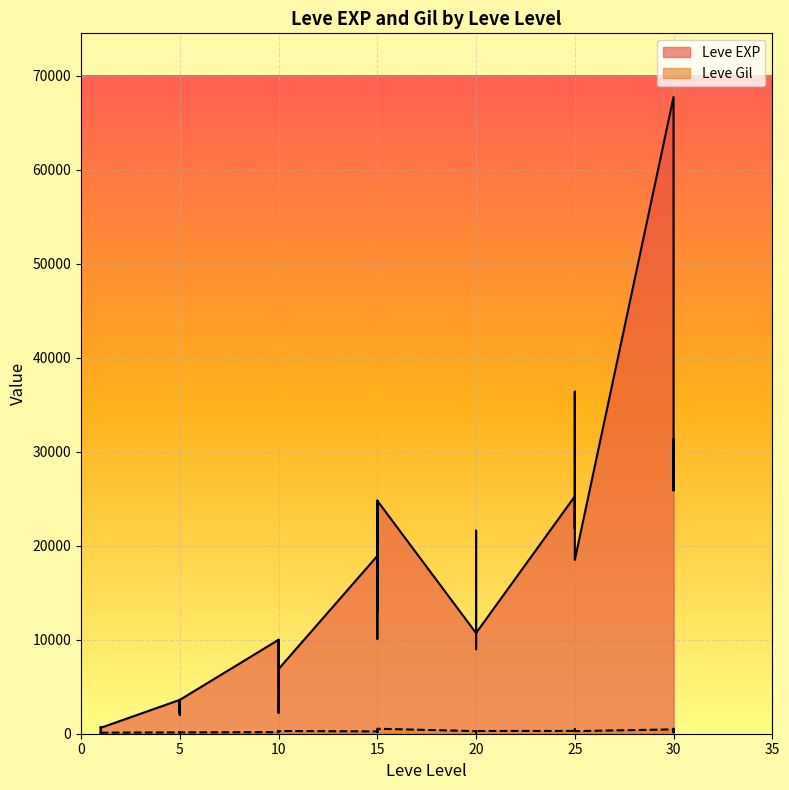

The value of Leve Gil at 25 is 120. True or false?

False